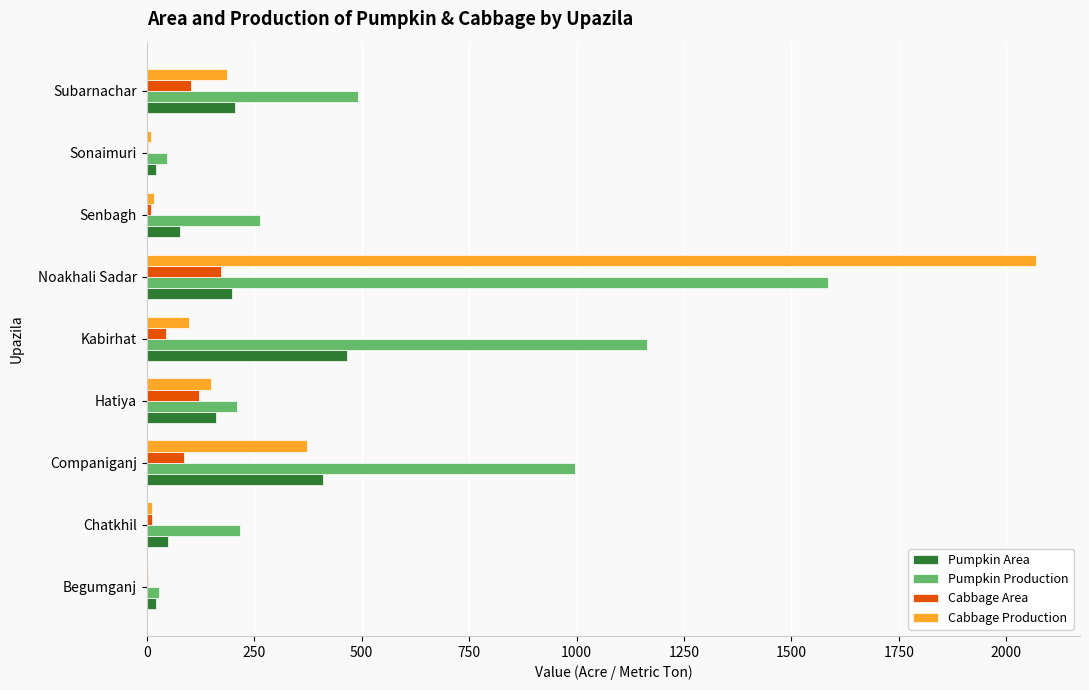

The value of Cabbage Area at Noakhali Sadar is 172. True or false?

True